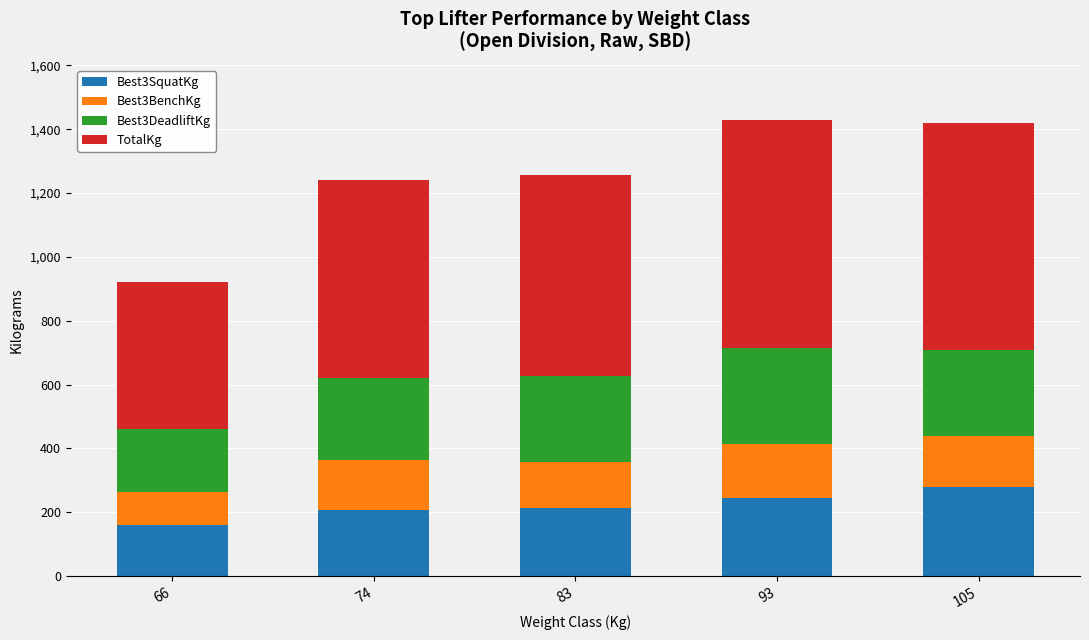

The value of Best3SquatKg at 93 is 245.0. True or false?

True